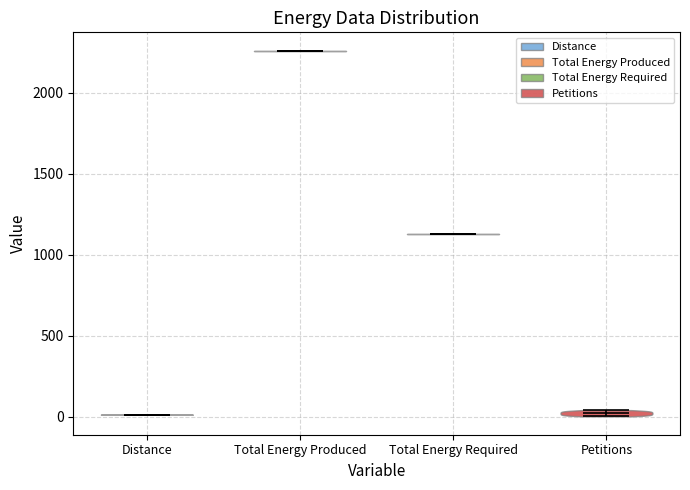

Reading left to right, read every violin against the y-axis: where its median line is, and the lowest and highest points it reaches. The values are not printed on the chart, so give them approximately, as read against the axis.

Distance: median line 0, lowest point 0, highest point 0
Total Energy Produced: median line 2250, lowest point 2250, highest point 2250
Total Energy Required: median line 1150, lowest point 1150, highest point 1150
Petitions: median line 0, lowest point 0, highest point 50